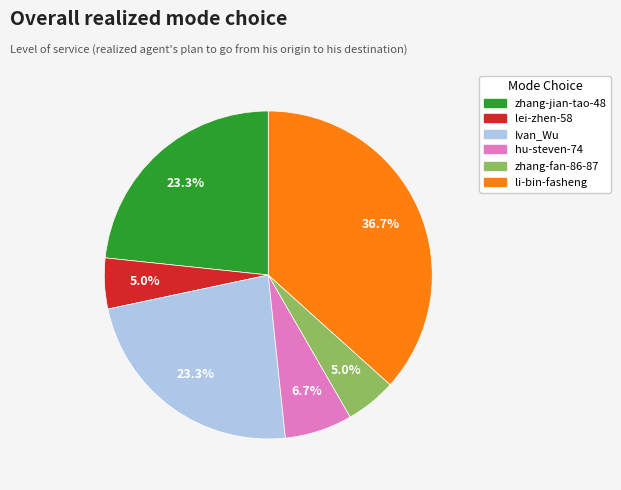

Is Ivan_Wu the majority of the pie?

No